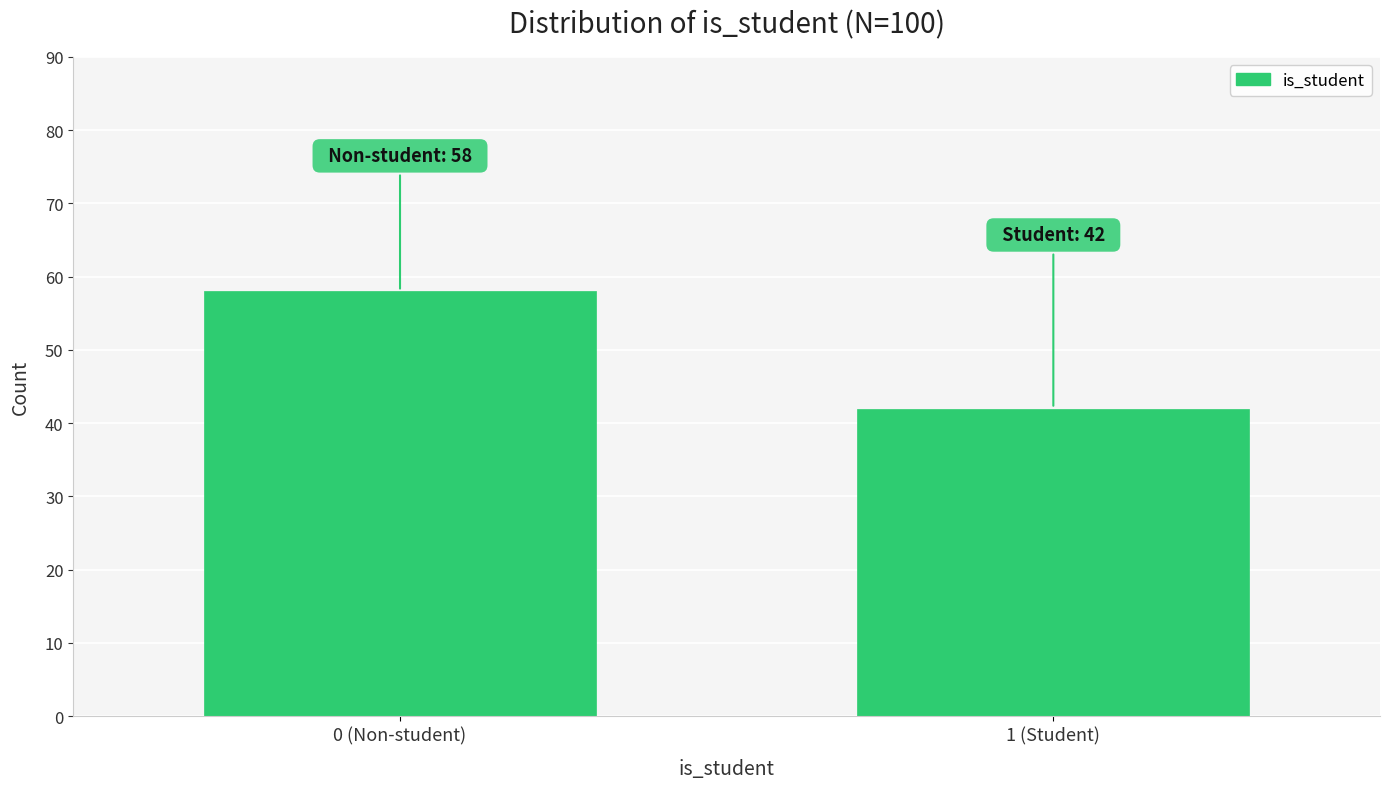

Reading right to left, what are all the values shown in this chart?

1 (Student)=42	0 (Non-student)=58